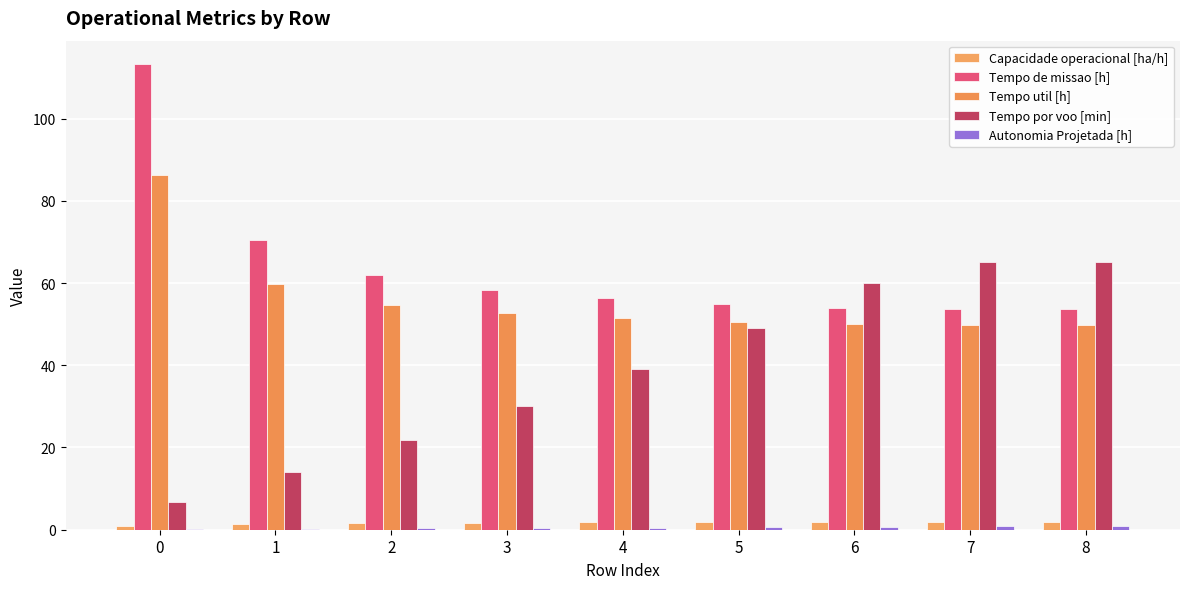

Does the chart contain stacked bars?

No